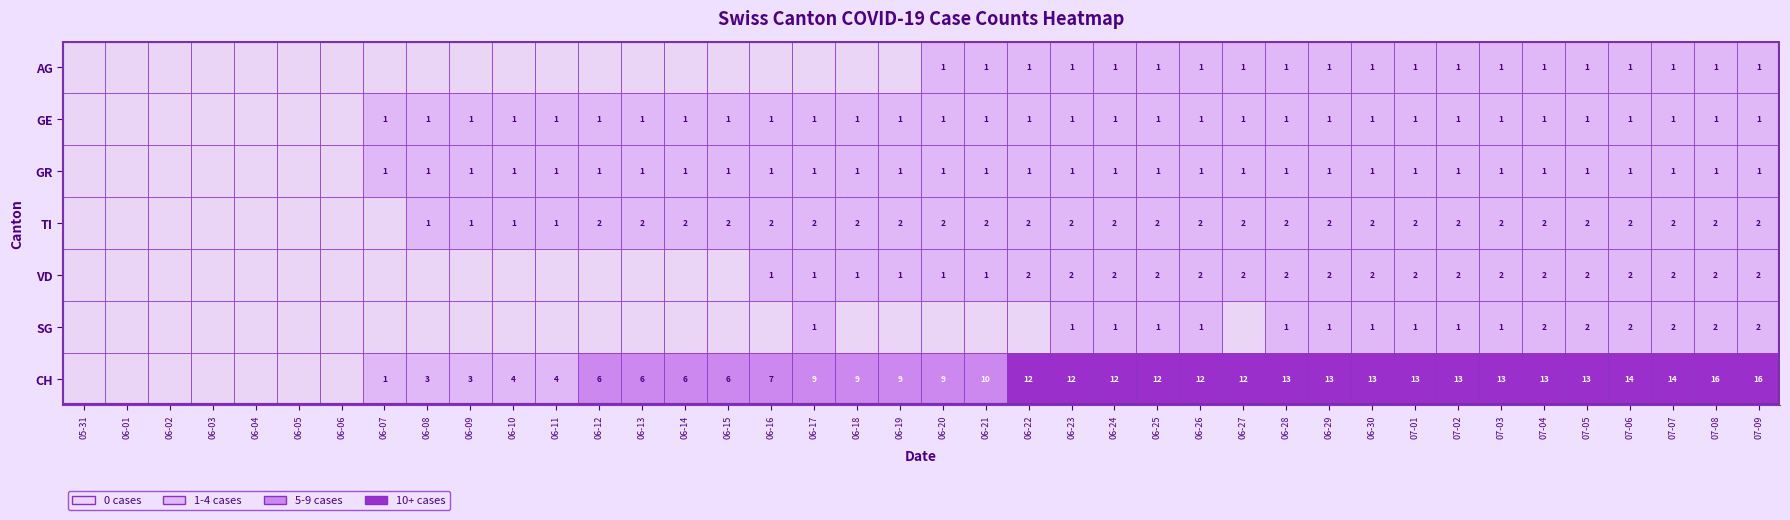

At which category is the sum across all series the highest?

2020-07-08